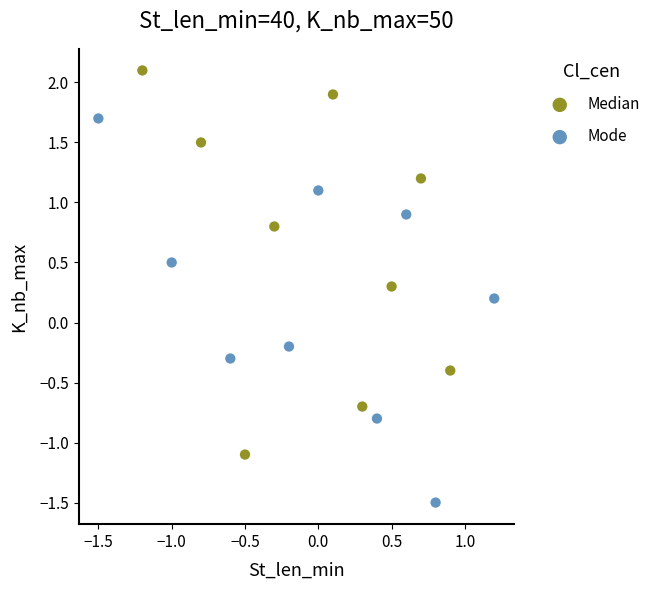

Which series contains the highest Y value?

Median